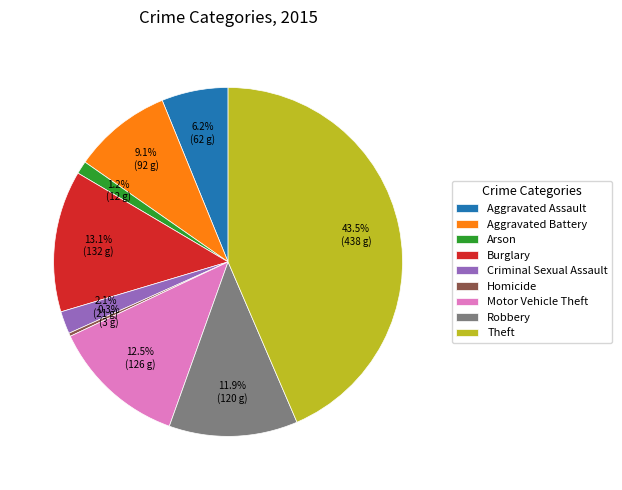

Approximately how many times larger is the value at Arson compared to Motor Vehicle Theft?

0.1